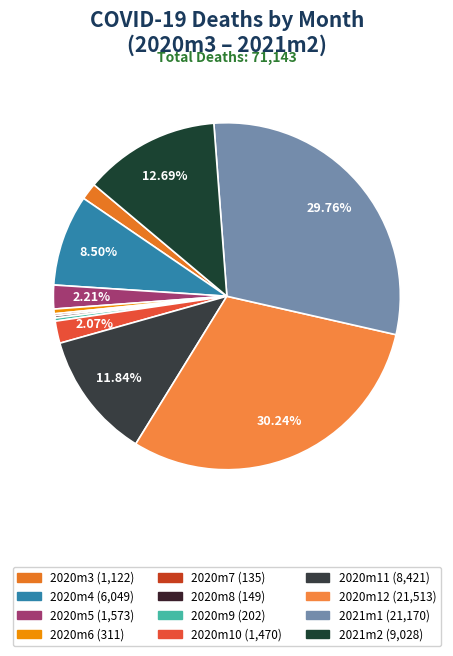

How many segments does this pie chart have?

12